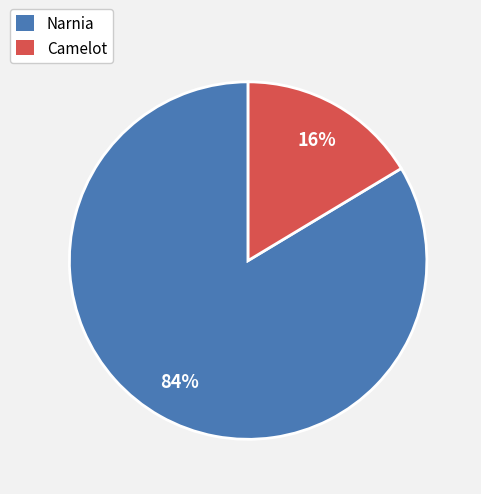

Is the sum of Camelot and Narnia greater than half?

Yes